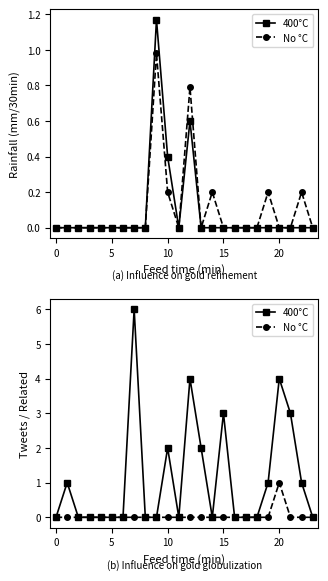

The value of 400°C at 22 is 1. True or false?

True